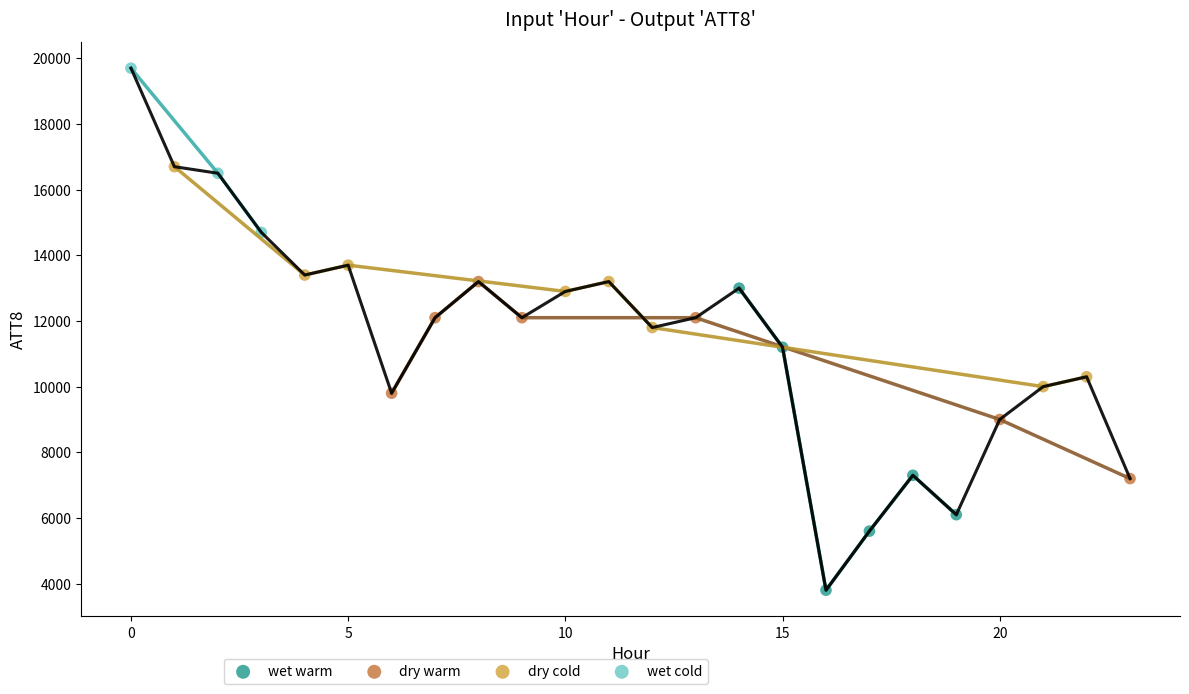

Which series contains the highest Y value?

wet cold